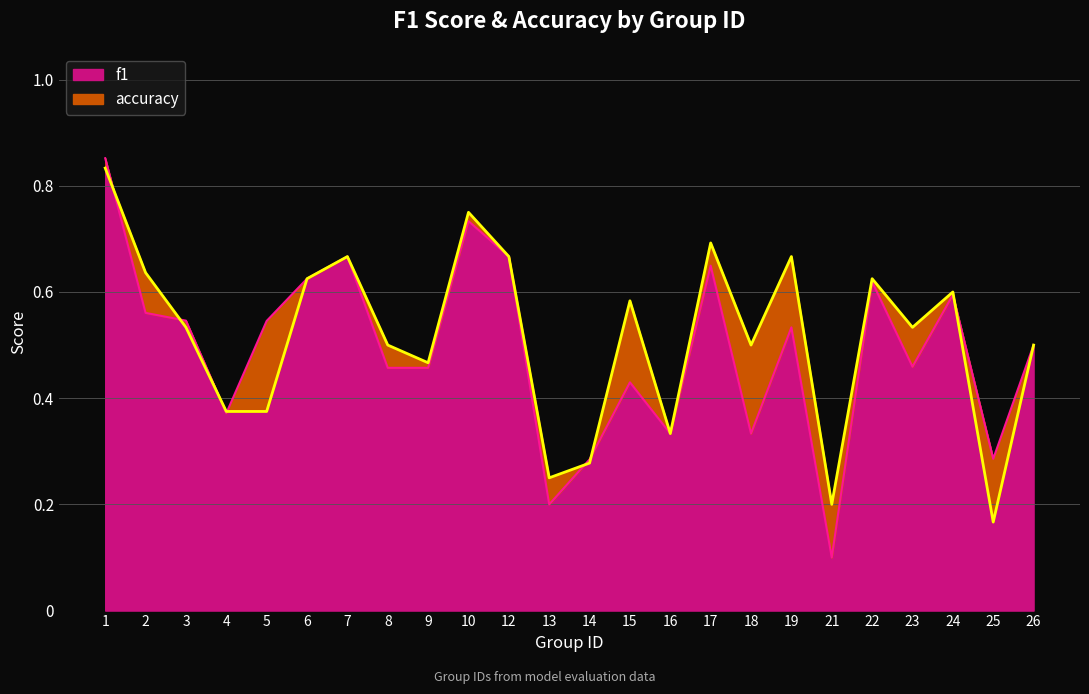

What is the difference between the maximum and minimum values in the accuracy series?

0.7